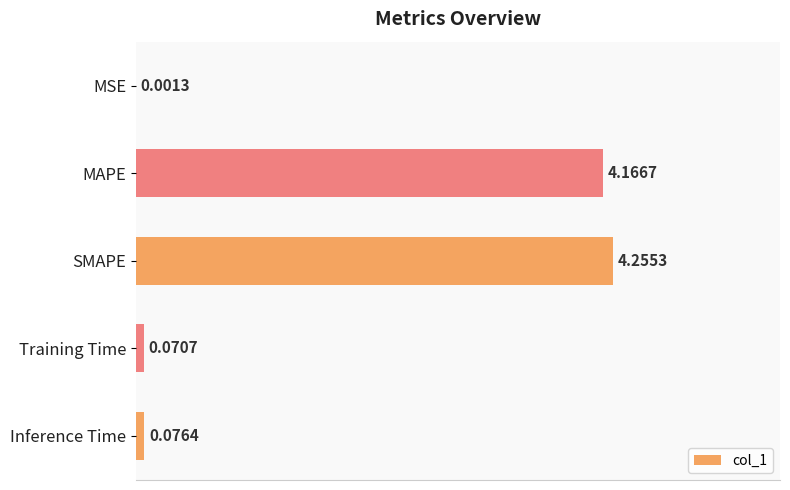

What is the change in value from MSE to SMAPE?

+4.3